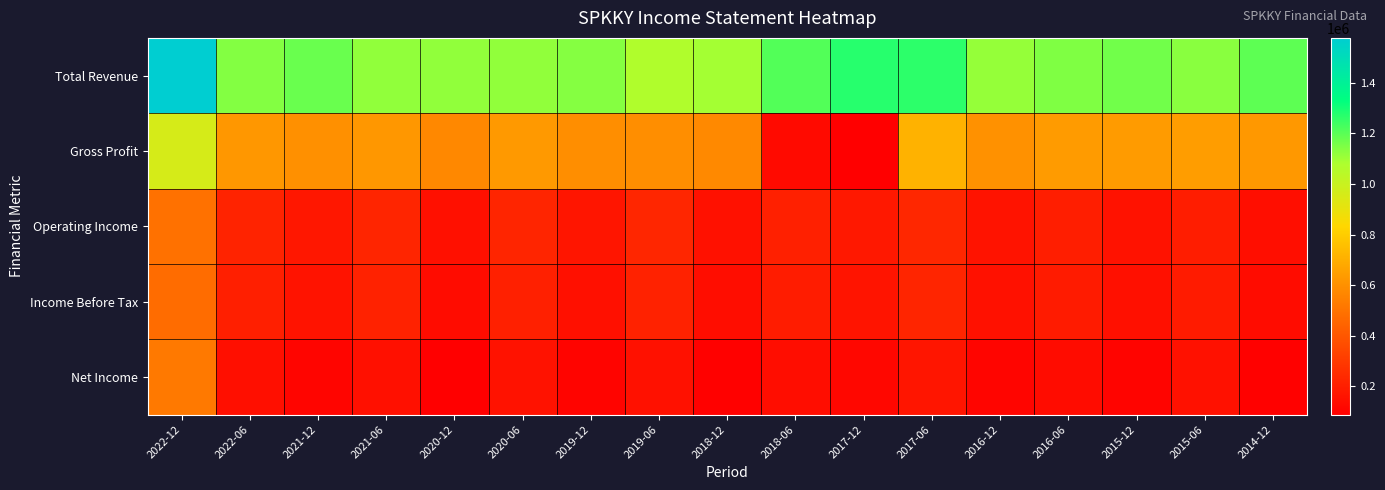

At how many categories does at least one series exceed 108533?

17